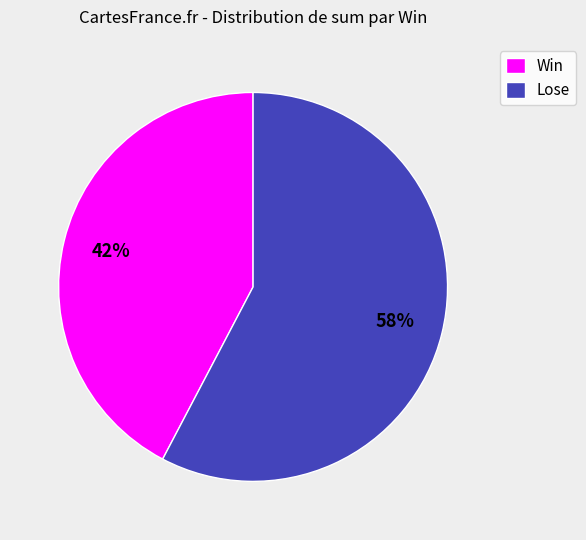

Is it true that Win is 42% of the pie?

True